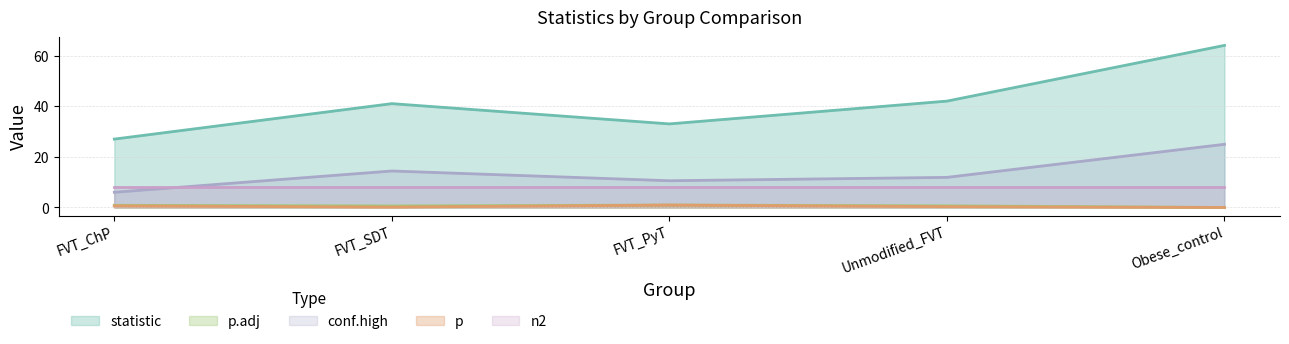

Does the chart have visible grid lines?

Yes